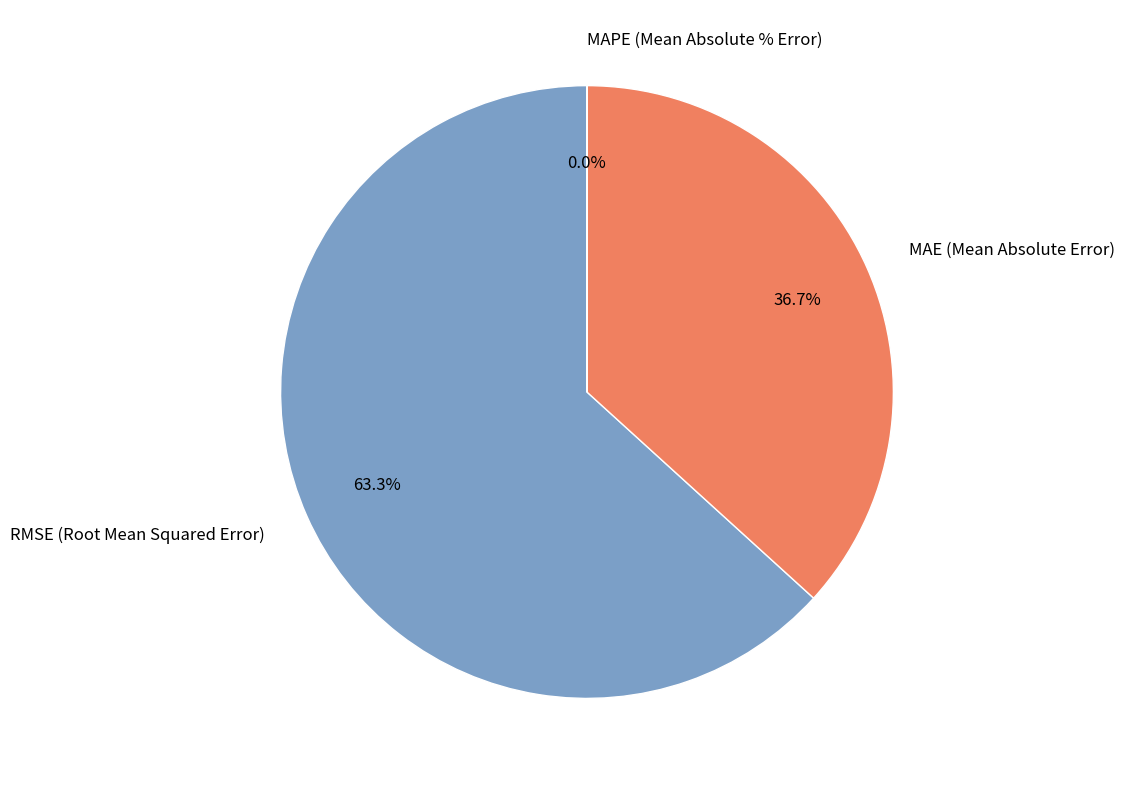

Which category has the biggest portion of the pie?

RMSE (Root Mean Squared Error)